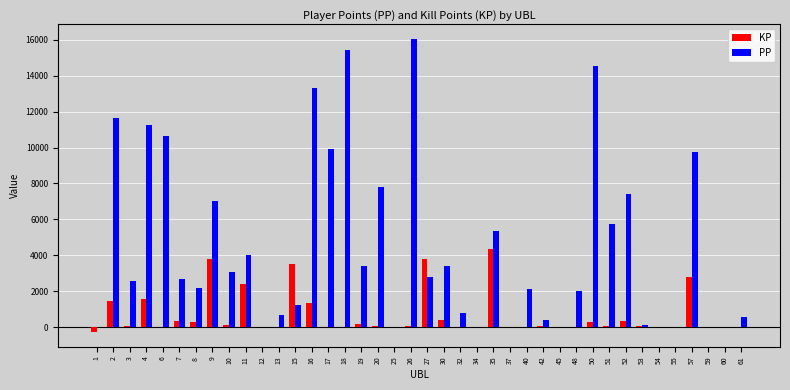

Between 9 and 19, which series saw the biggest shift?

KP